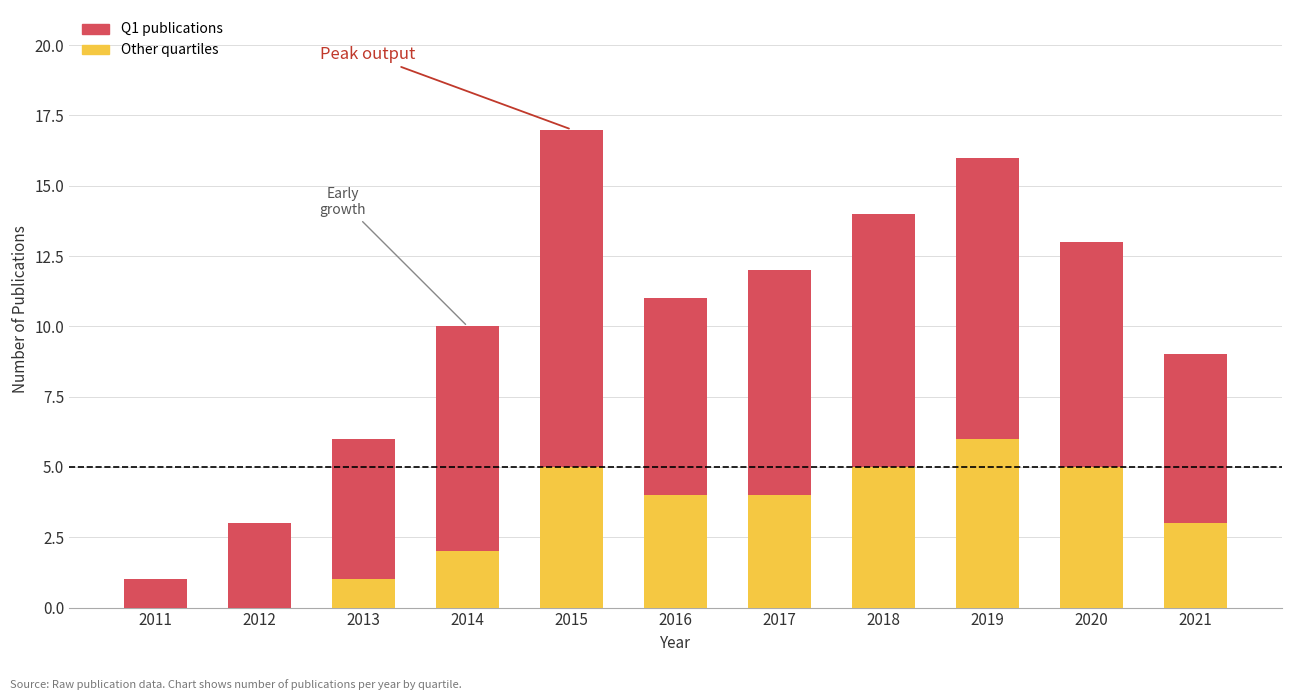

What is the sum of the Other quartiles values at 2014 and 2018?

7